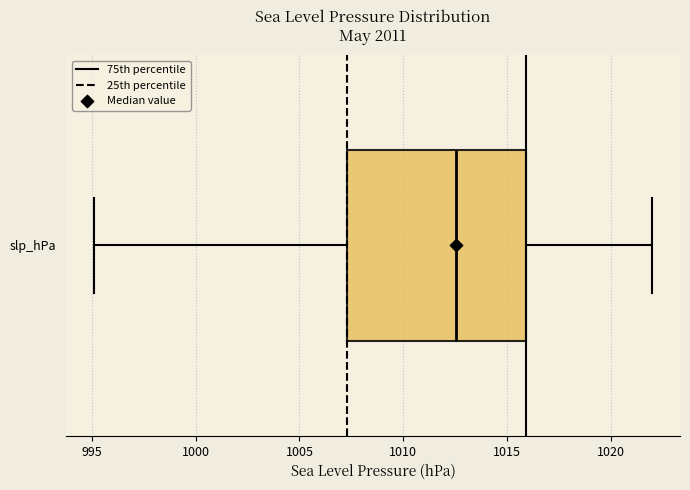

Read this box plot against the x-axis: the position of the median line, the range covered by the box, and the ends of both whiskers. The values are not printed on the chart, so give them approximately, as read against the axis.

median 1012.5, box 1007.5 to 1016.0, whiskers 995.0 to 1022.0